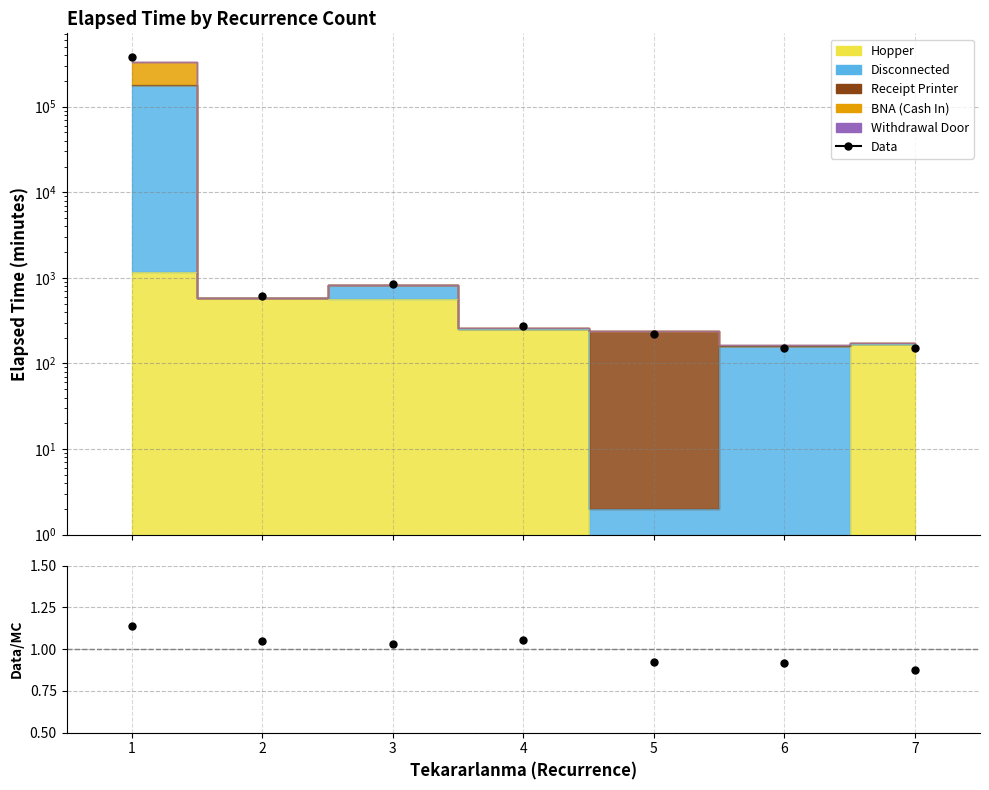

What is the lowest value of the Data/MC series?

0.9